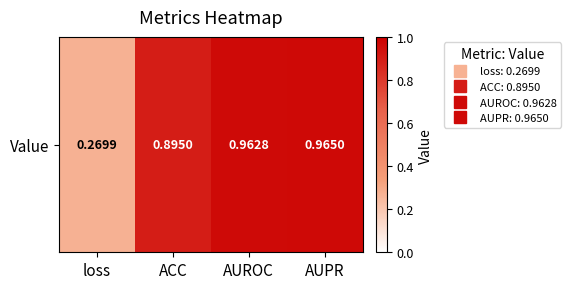

Rank the categories by value from highest to lowest.

AUPR, AUROC, ACC, loss